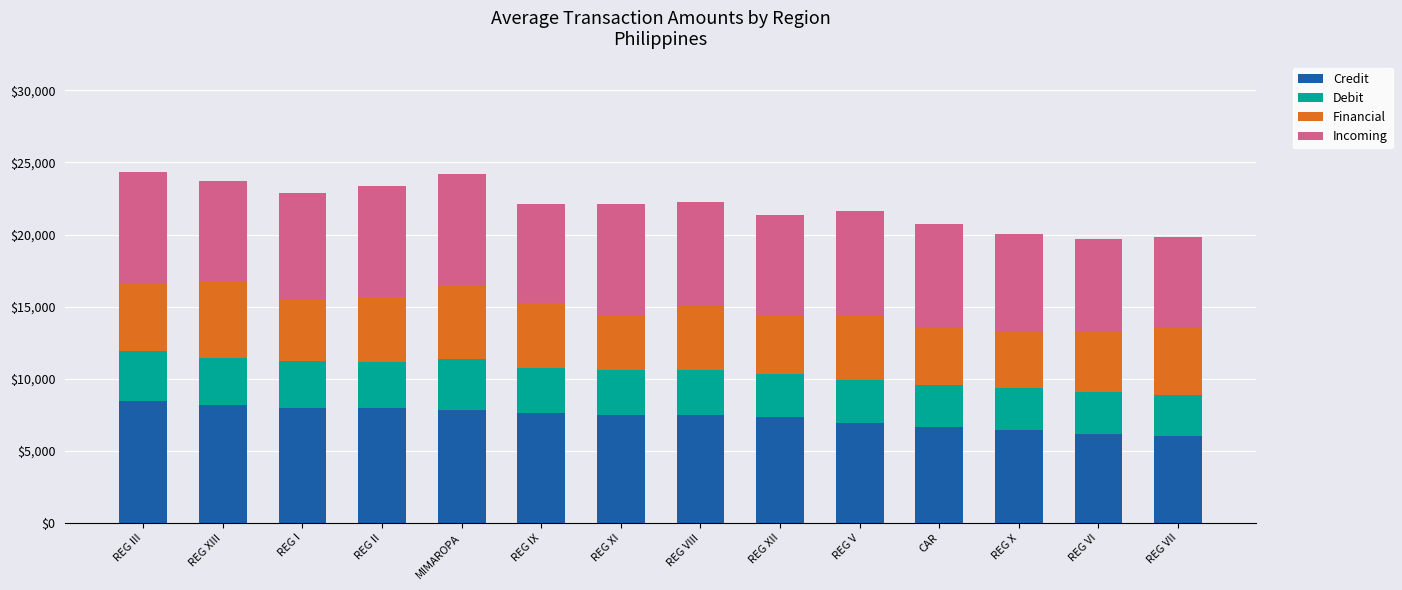

What is the total value across all series at REG VIII?

22255.2